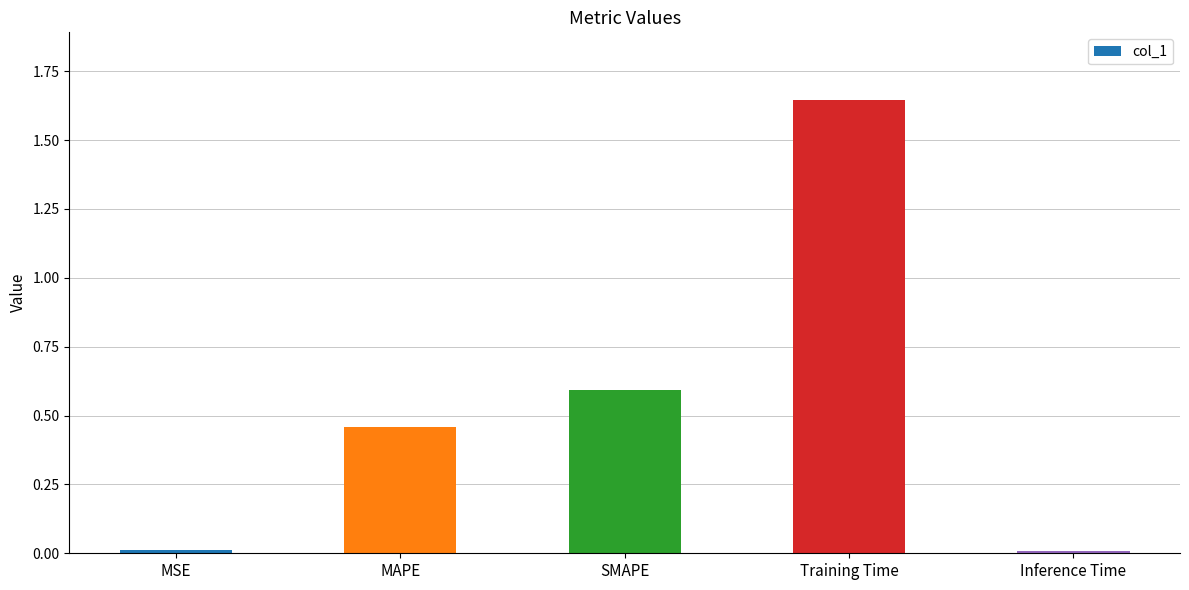

Are the bars horizontal?

No